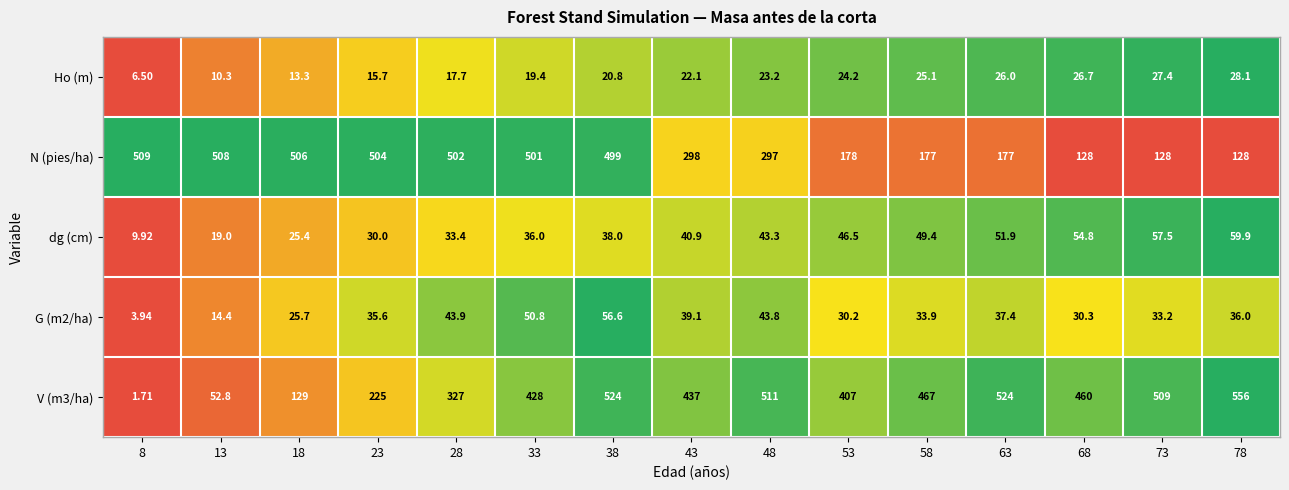

How many series are shown in this chart?

5